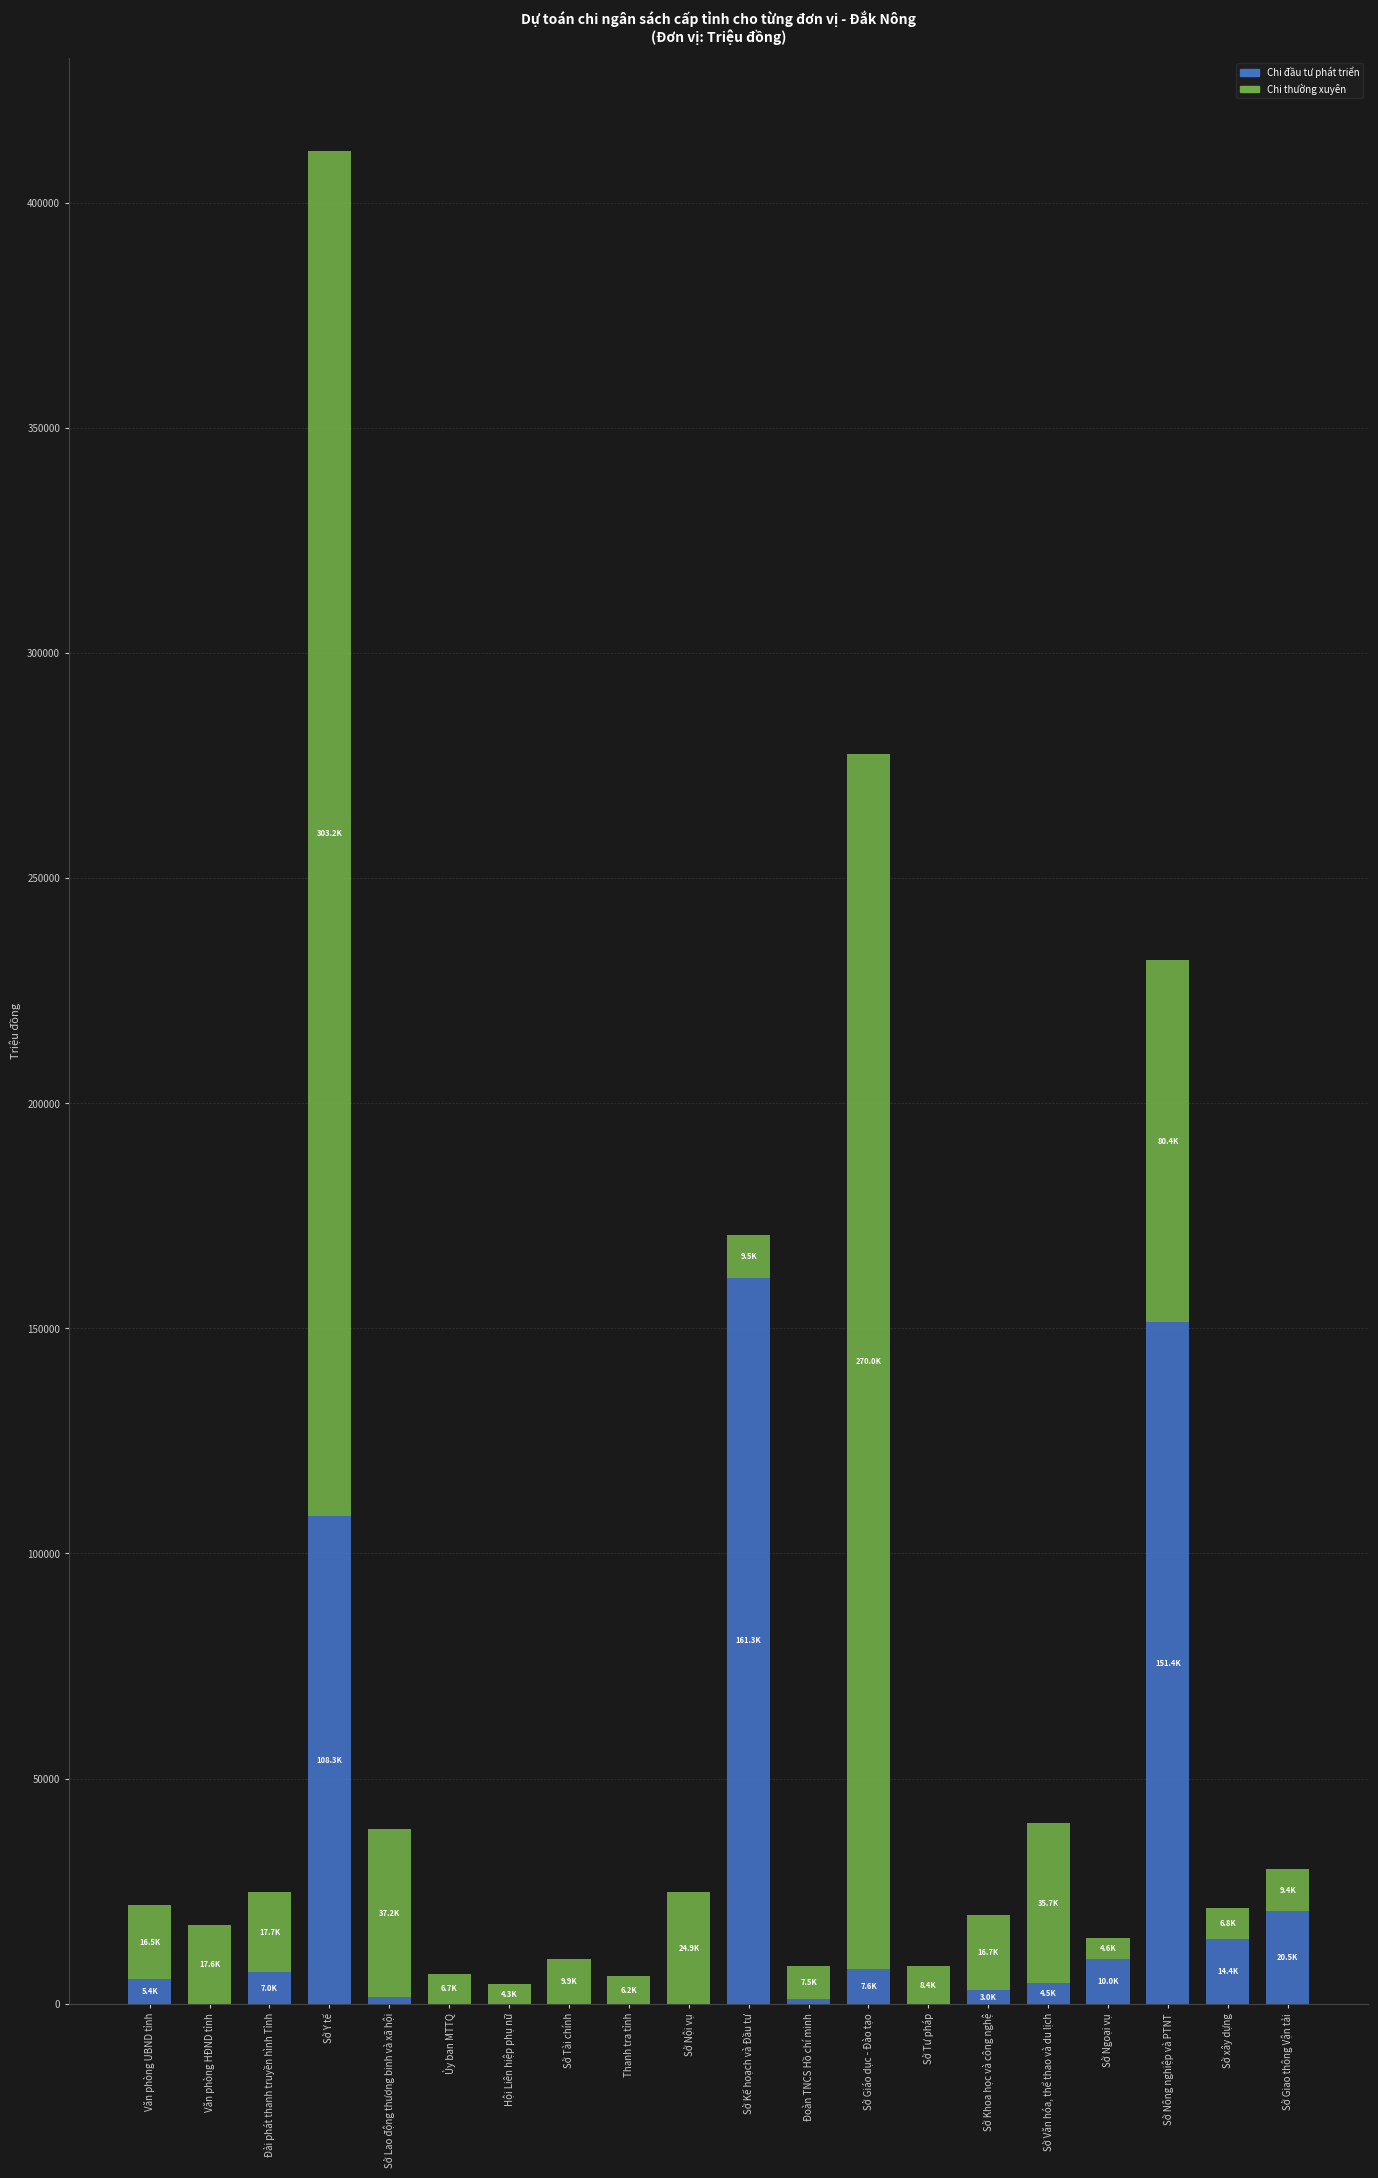

Is it true that Chi đầu tư phát triển equals 0 at Sở Nội vụ?

True